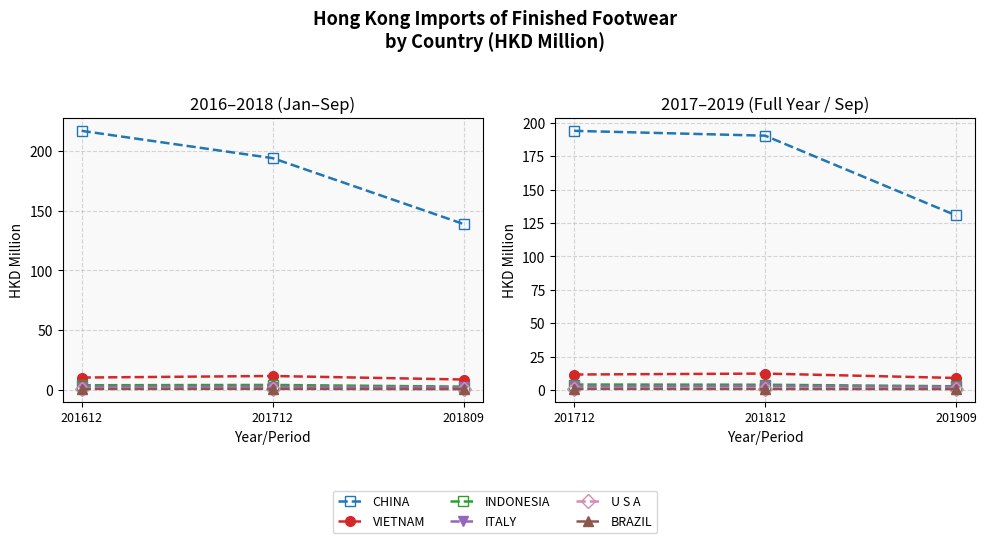

How many lines are shown in the chart?

6